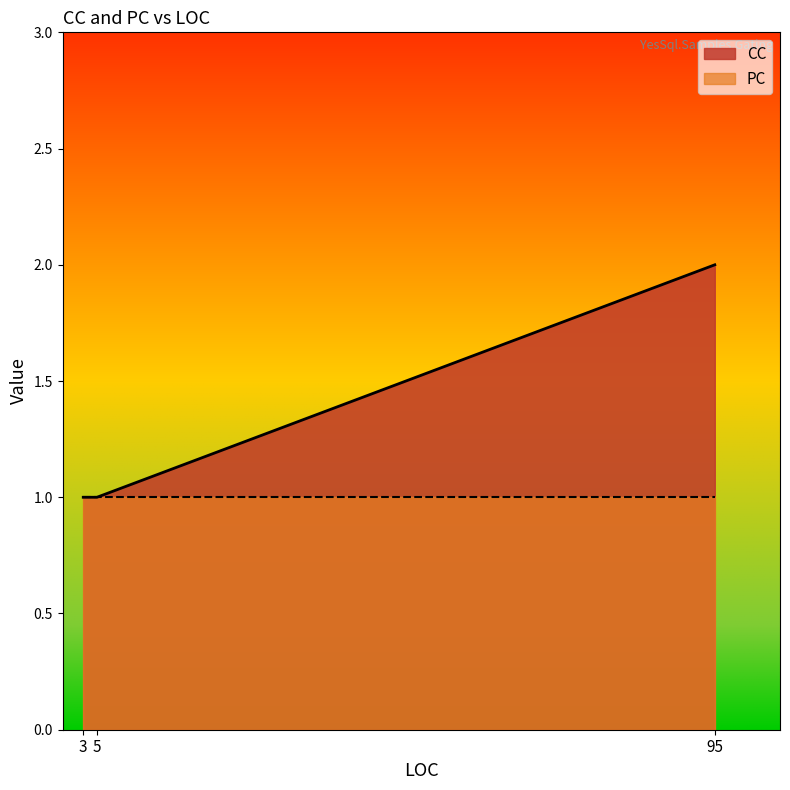

Which has a higher value, 3 or 5?

3